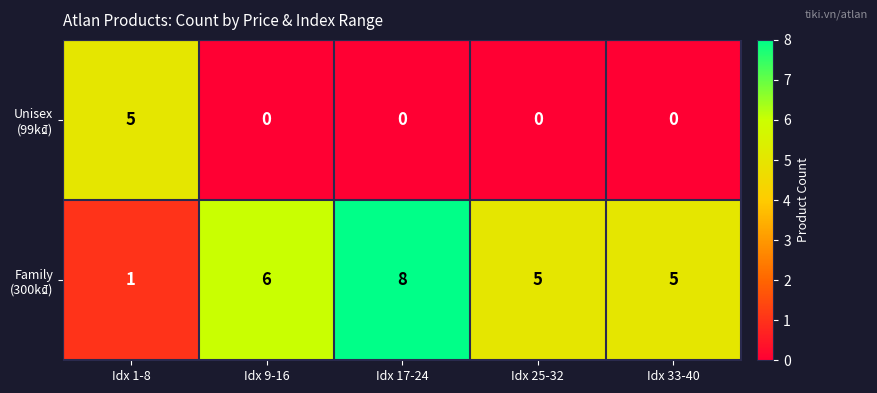

What is the maximum value shown in the chart?

8